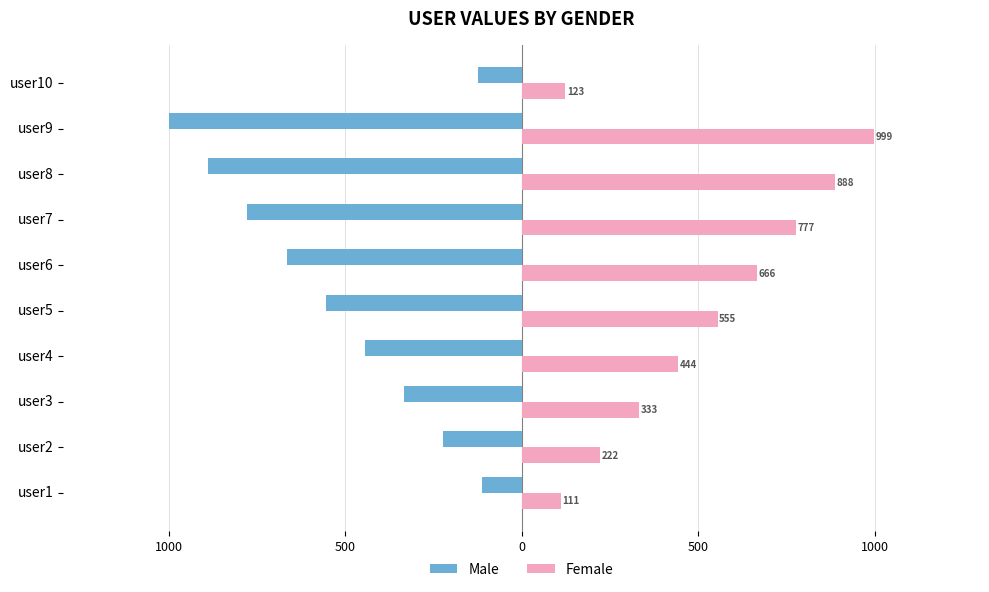

What are all the series names shown in the legend?

Male, Female